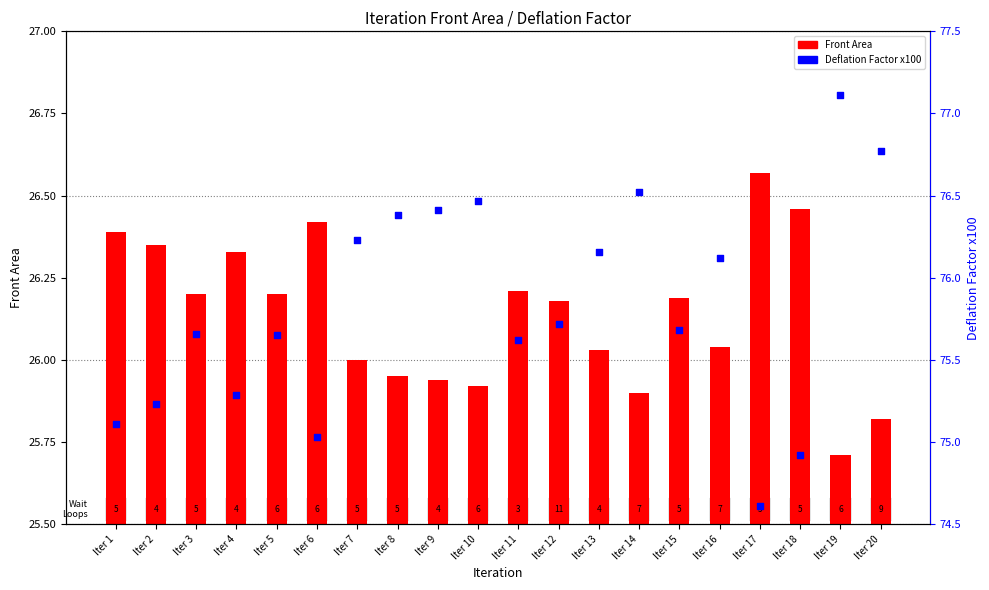

Which series has the largest Y range (max minus min)?

Deflation Factor x100